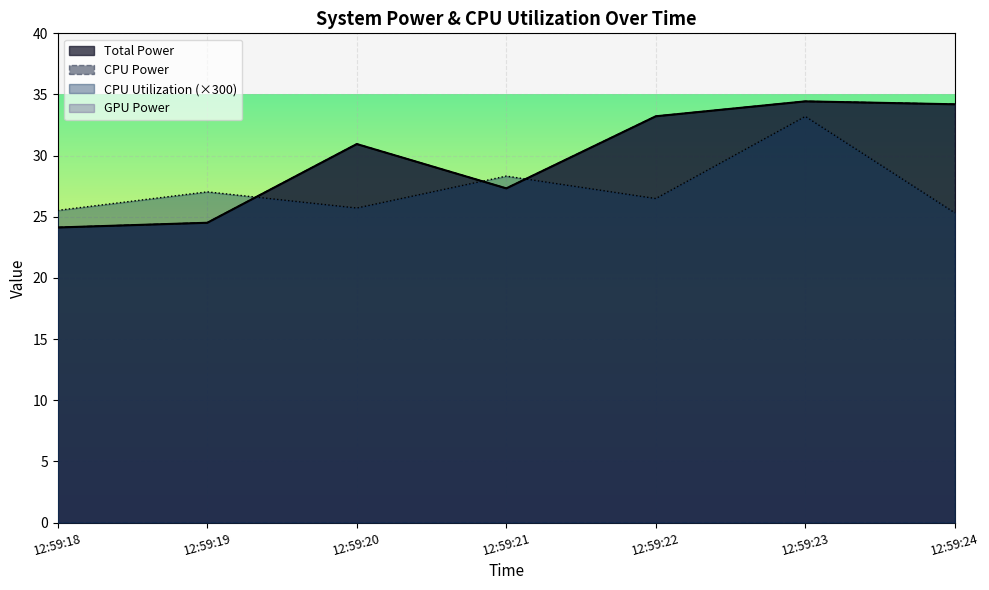

What is the sum of all CPU Utilization values?

191.6